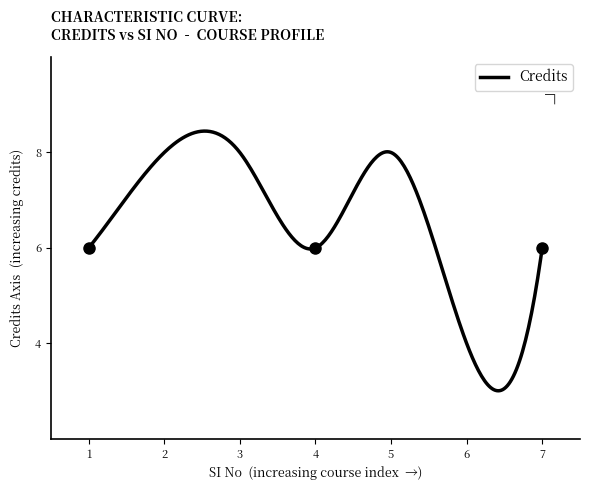

What is the greatest value displayed?

8.4